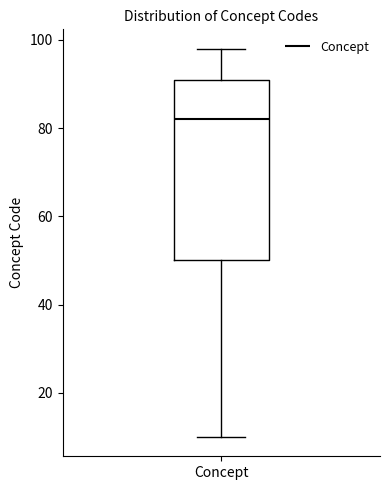

Read this box plot against the y-axis: the position of the median line, the range covered by the box, and the ends of both whiskers. The values are not printed on the chart, so give them approximately, as read against the axis.

median 82, box 50 to 92, whiskers 10 to 98